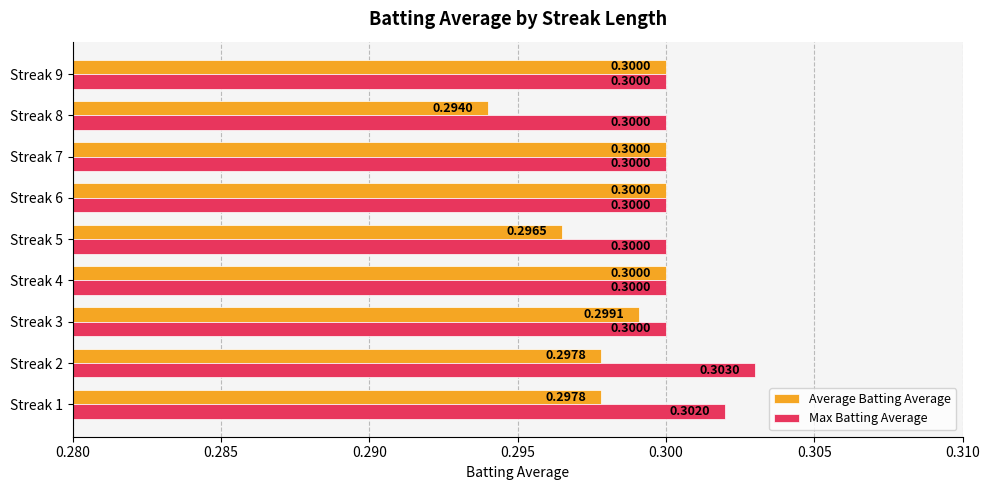

What is the sum of all Max Batting Average values?

2.7